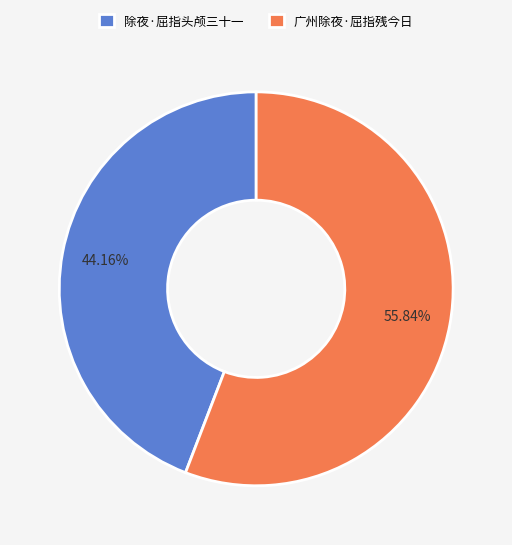

To the nearest percent, what is the average slice percentage?

50%